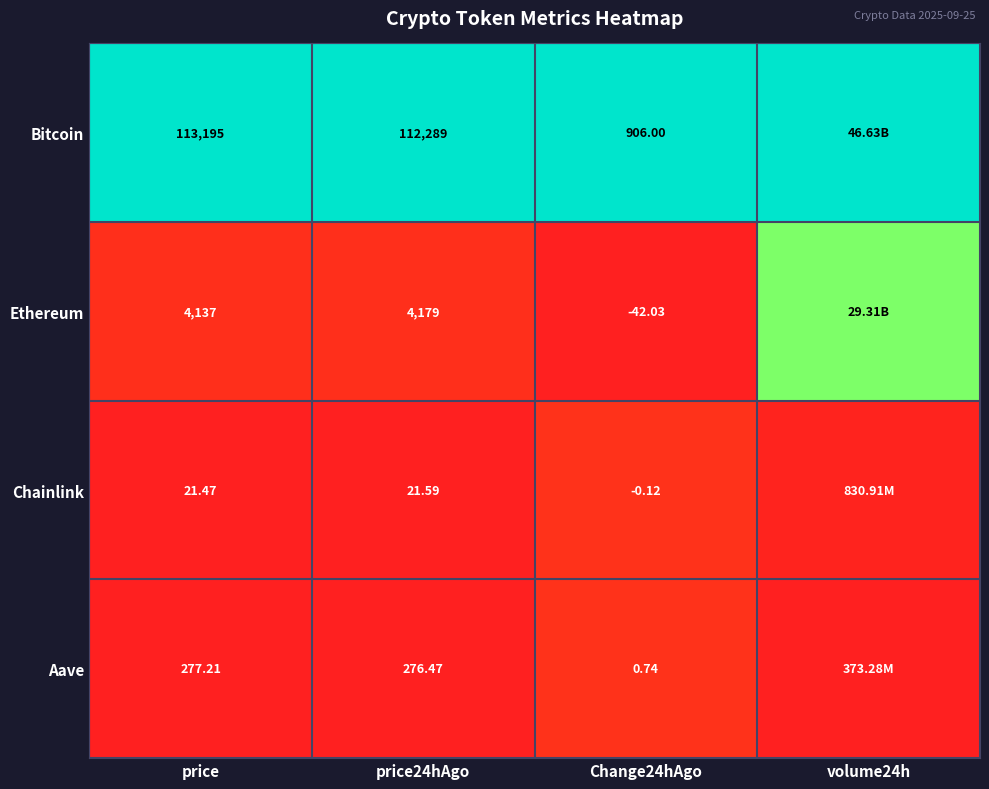

Count the number of categories in the chart.

4